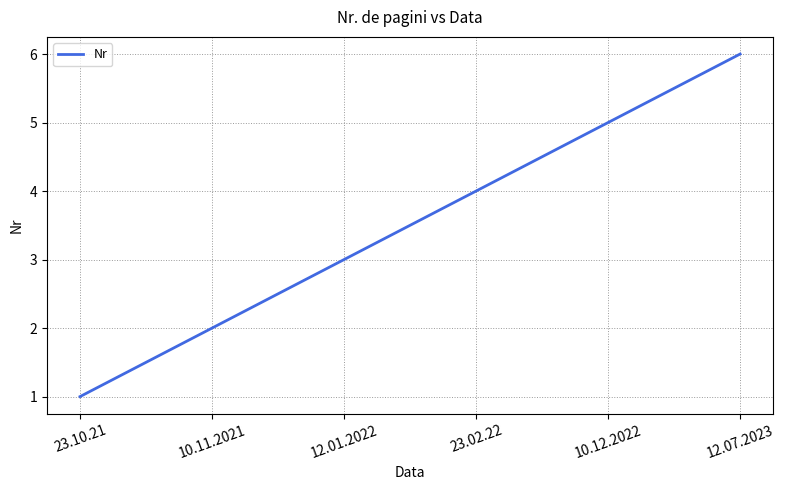

How many series are shown in this chart?

1